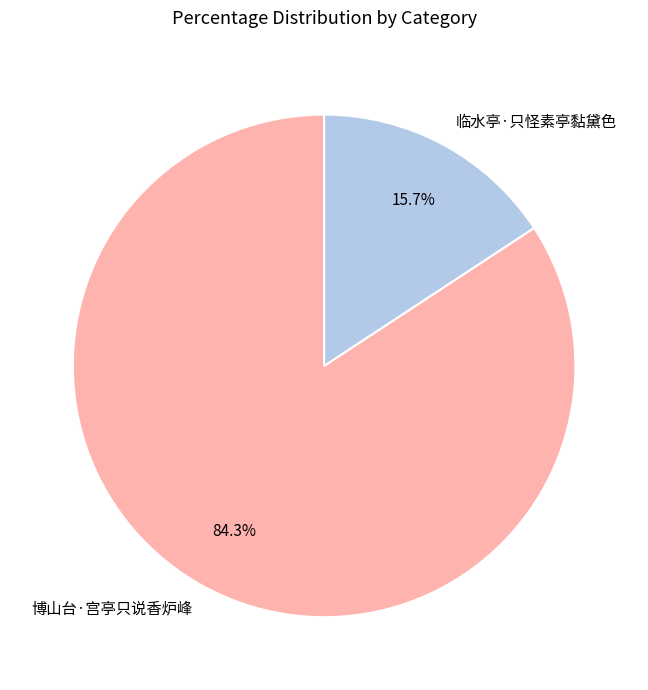

Count the number of slices in the pie.

2